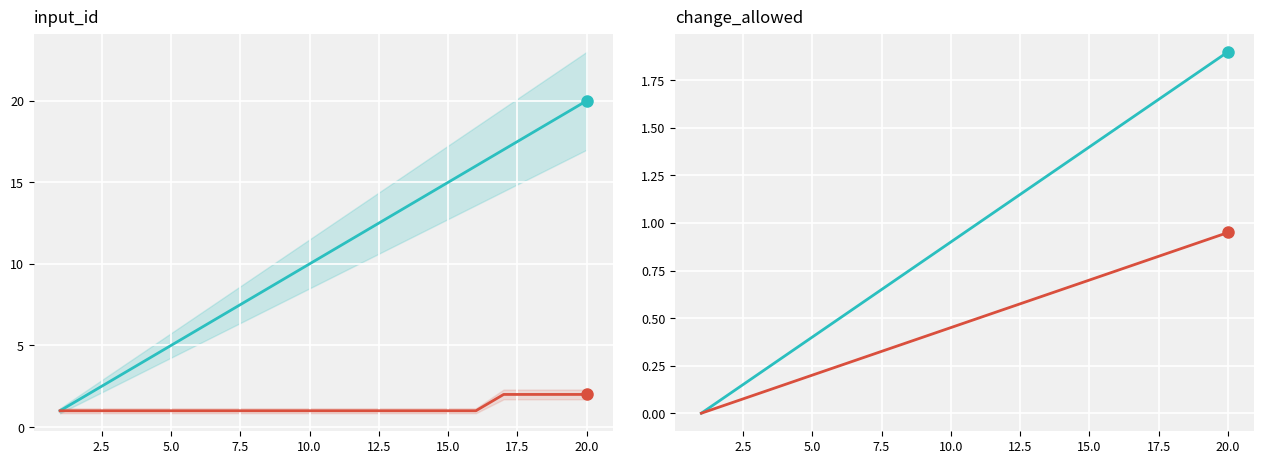

What is the label of the 3rd point from the left?

5.0